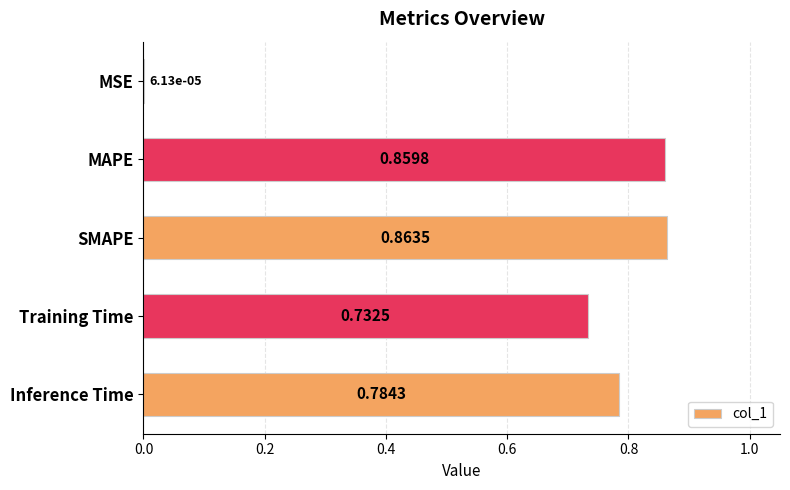

How many categories are shown in the chart?

5